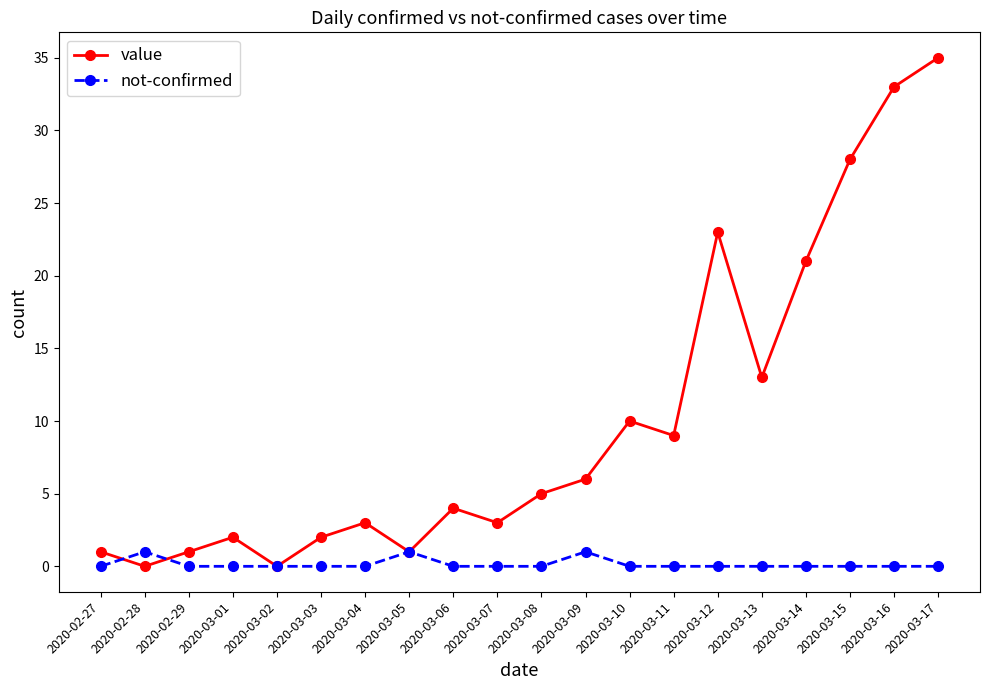

Rank the series by their maximum value, from highest to lowest.

value, not-confirmed